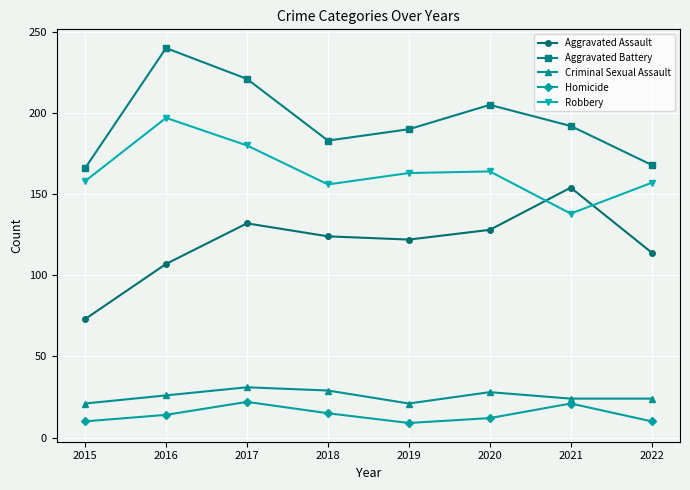

True or false: Criminal Sexual Assault and Robbery intersect in this chart.

False